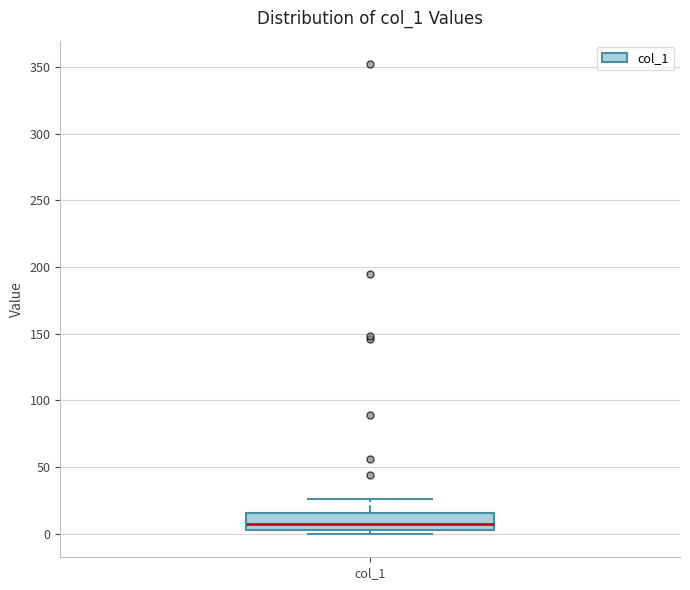

Where is the upper edge of the box for col_1 on the y-axis? The values are not printed on the chart, so give them approximately, as read against the axis.

15